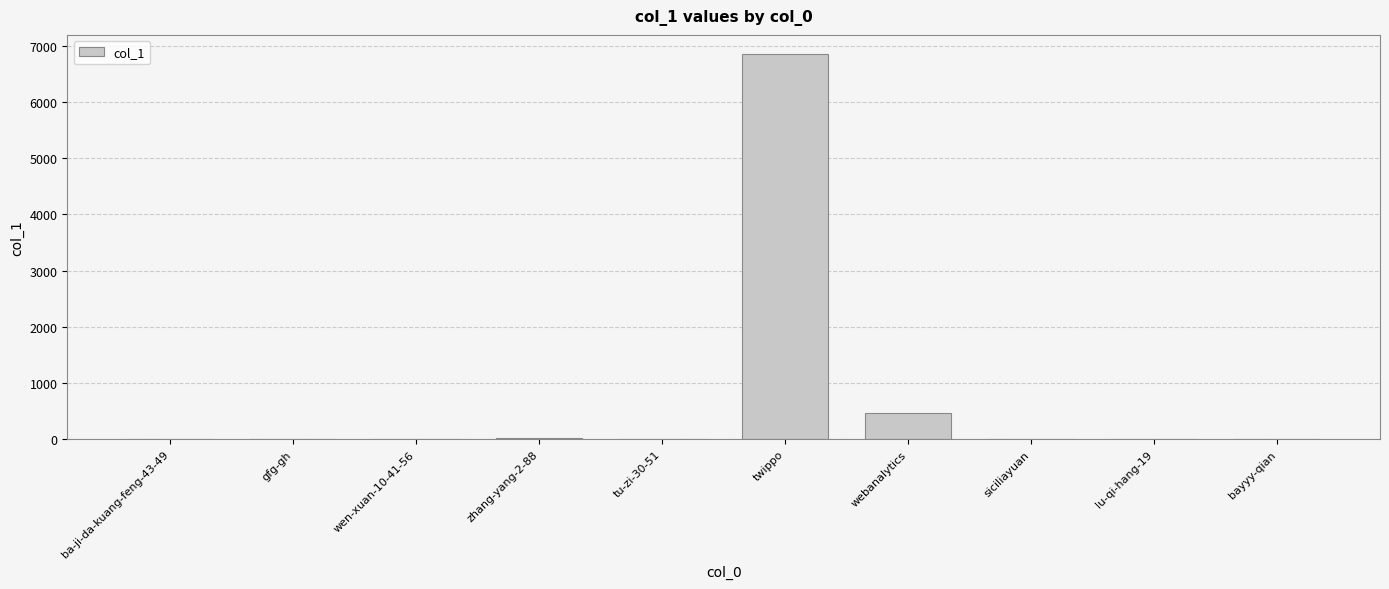

How many distinct data groups are displayed?

1